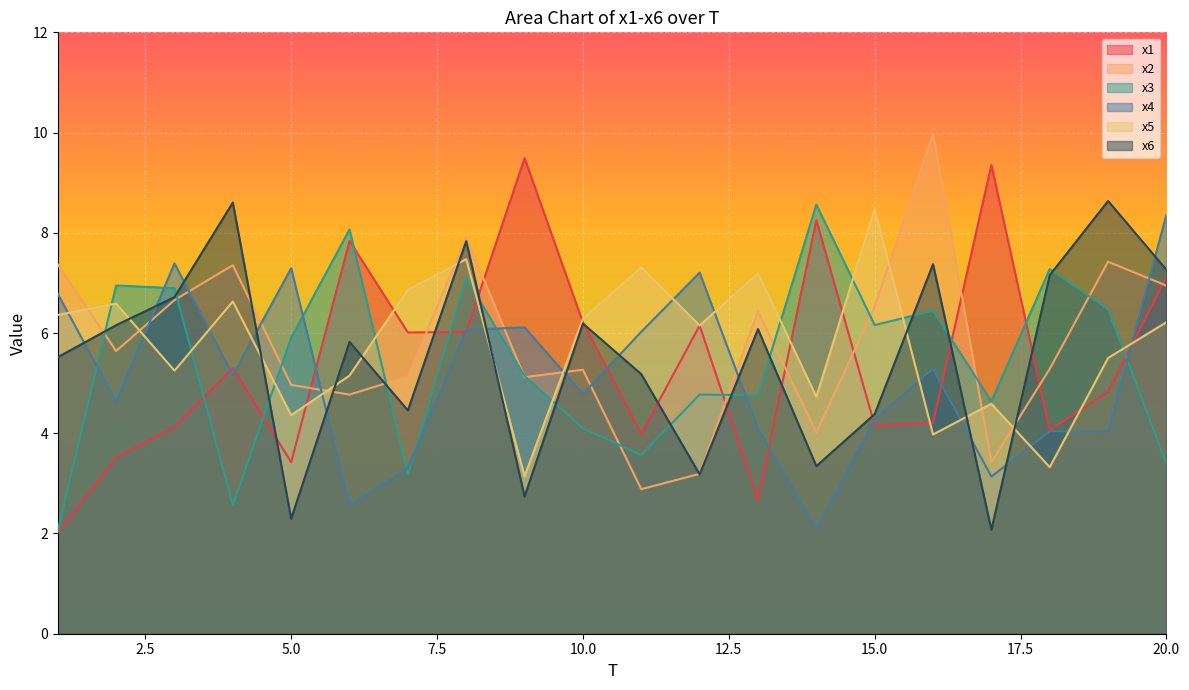

After their last crossing, which series has the higher values: x4 or x2?

x4